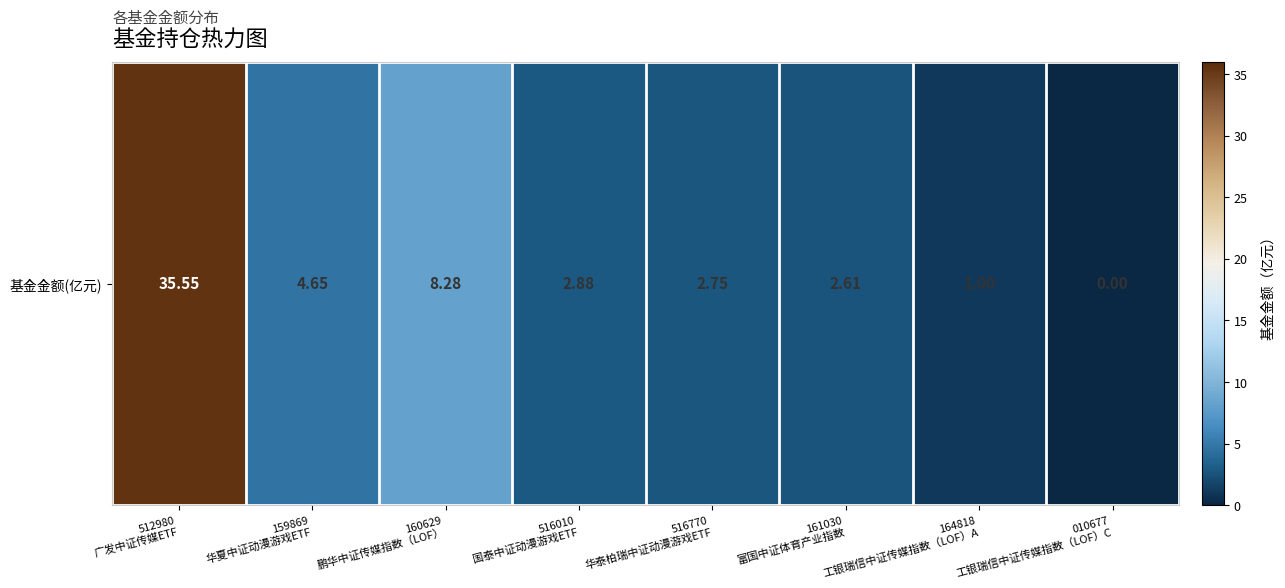

The value at 161030
富国中证体育产业指数 is 1.2. True or false?

False